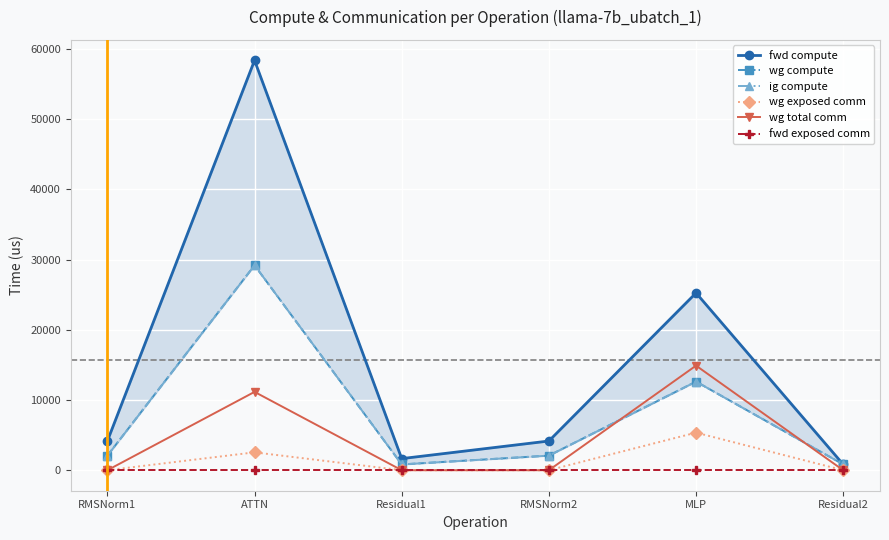

At Residual1, list the series in order from largest to smallest.

fwd compute, wg compute, ig compute, wg exposed comm, wg total comm, fwd exposed comm